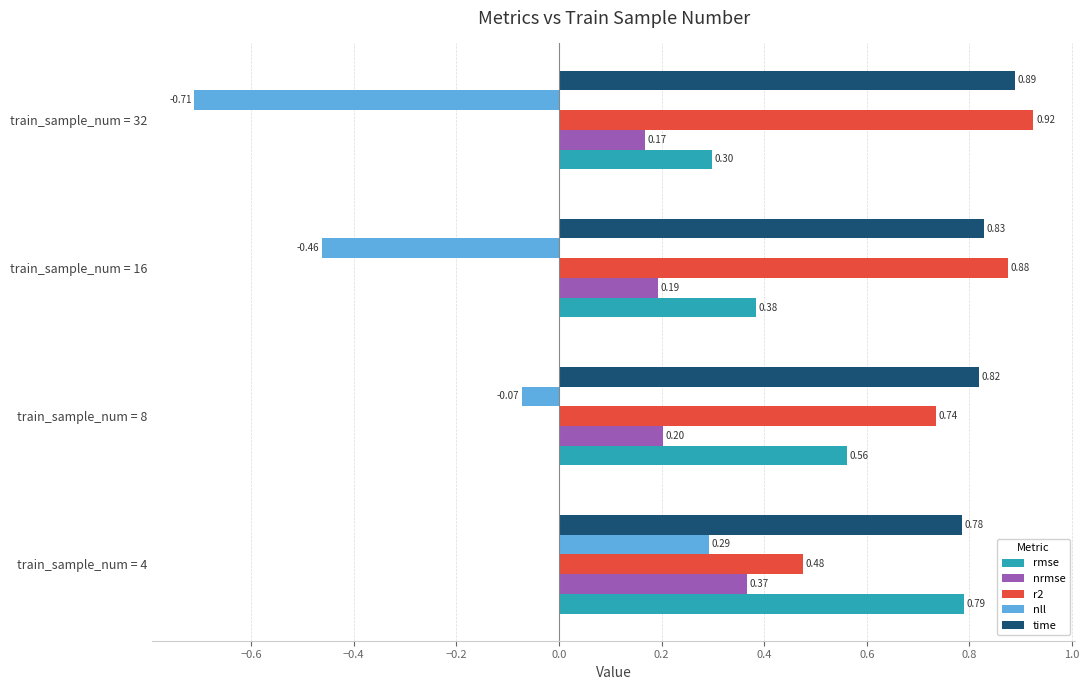

What is the total value across all series at train_sample_num = 32?

1.6